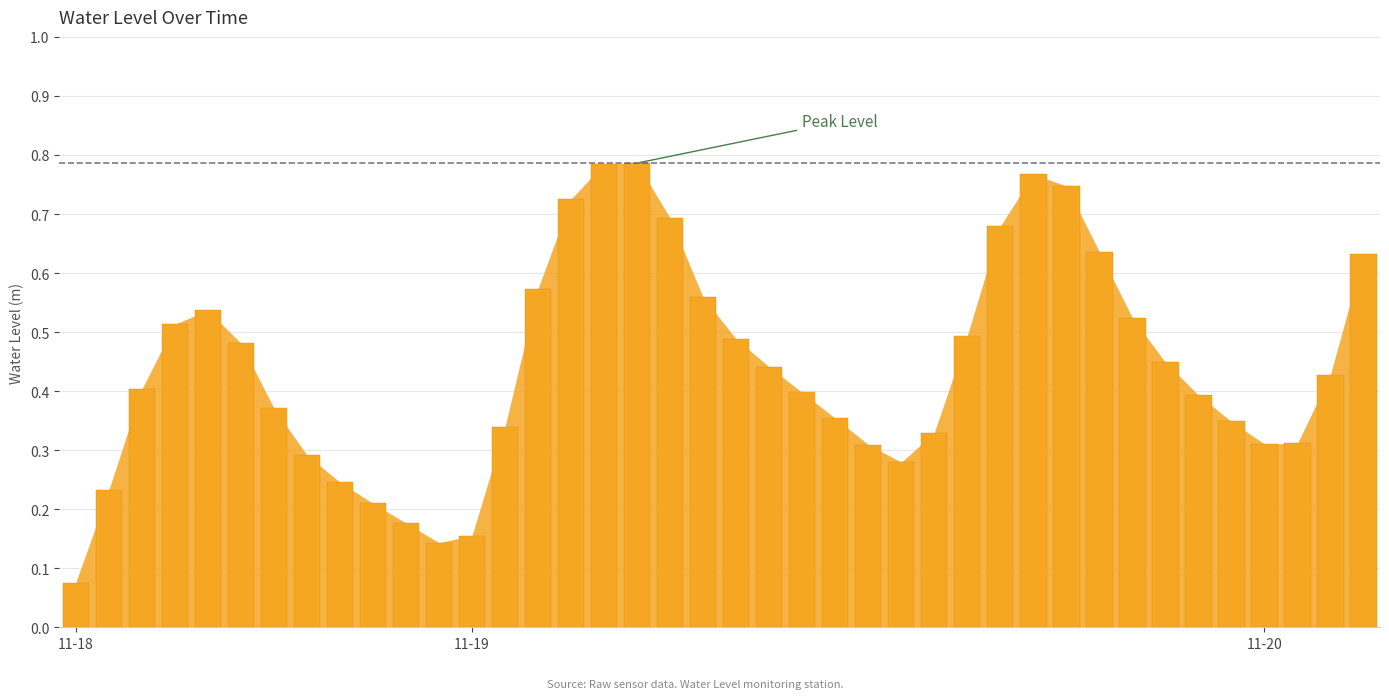

Which label corresponds to the largest value in the chart?

2023-11-19 05:00:00